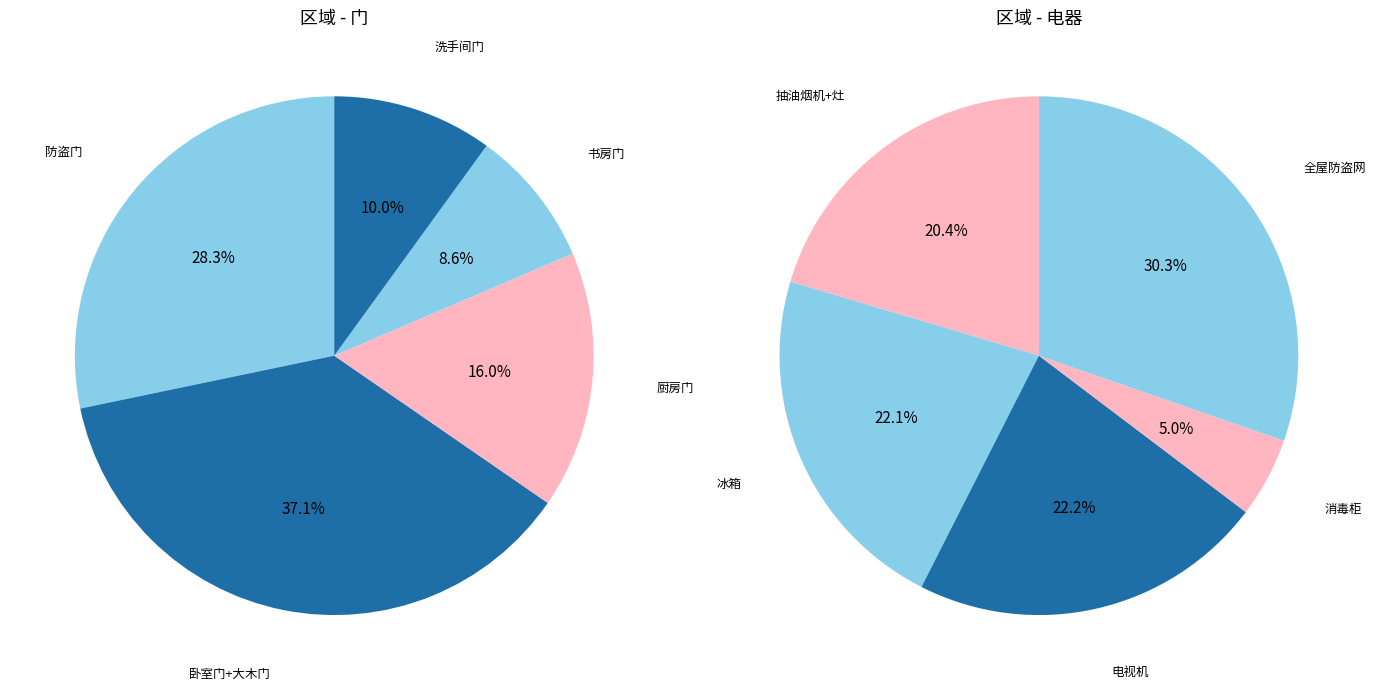

How many slices are in this pie chart?

10